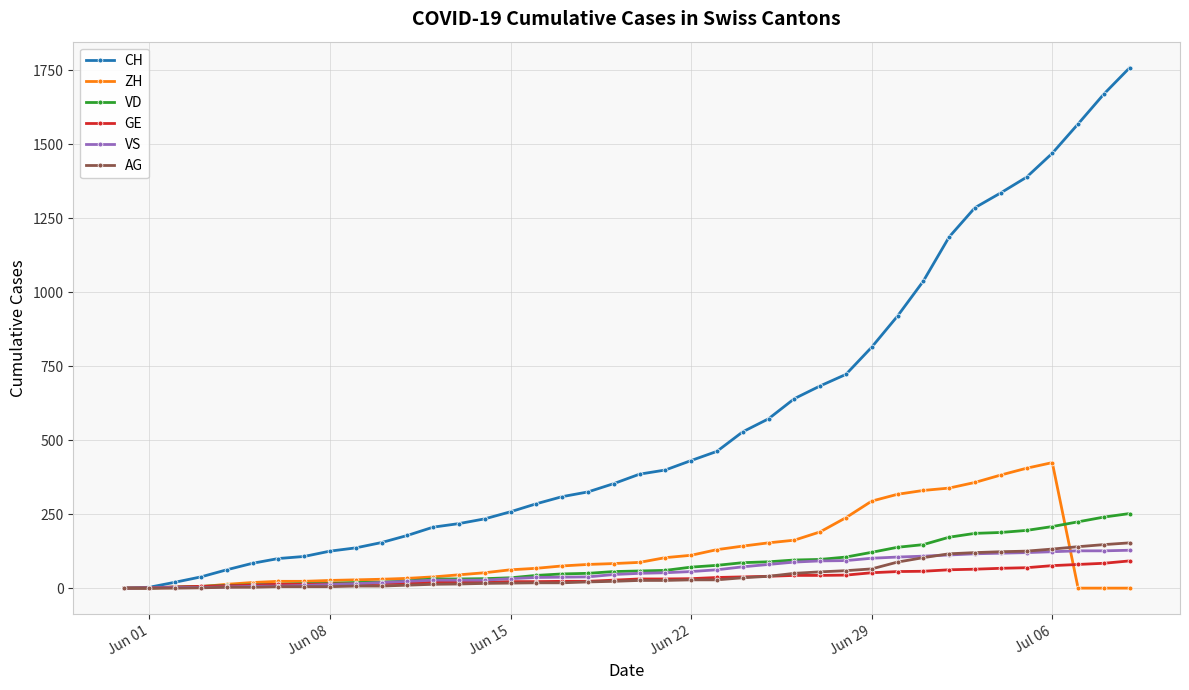

Which series has the largest total across all categories?

CH